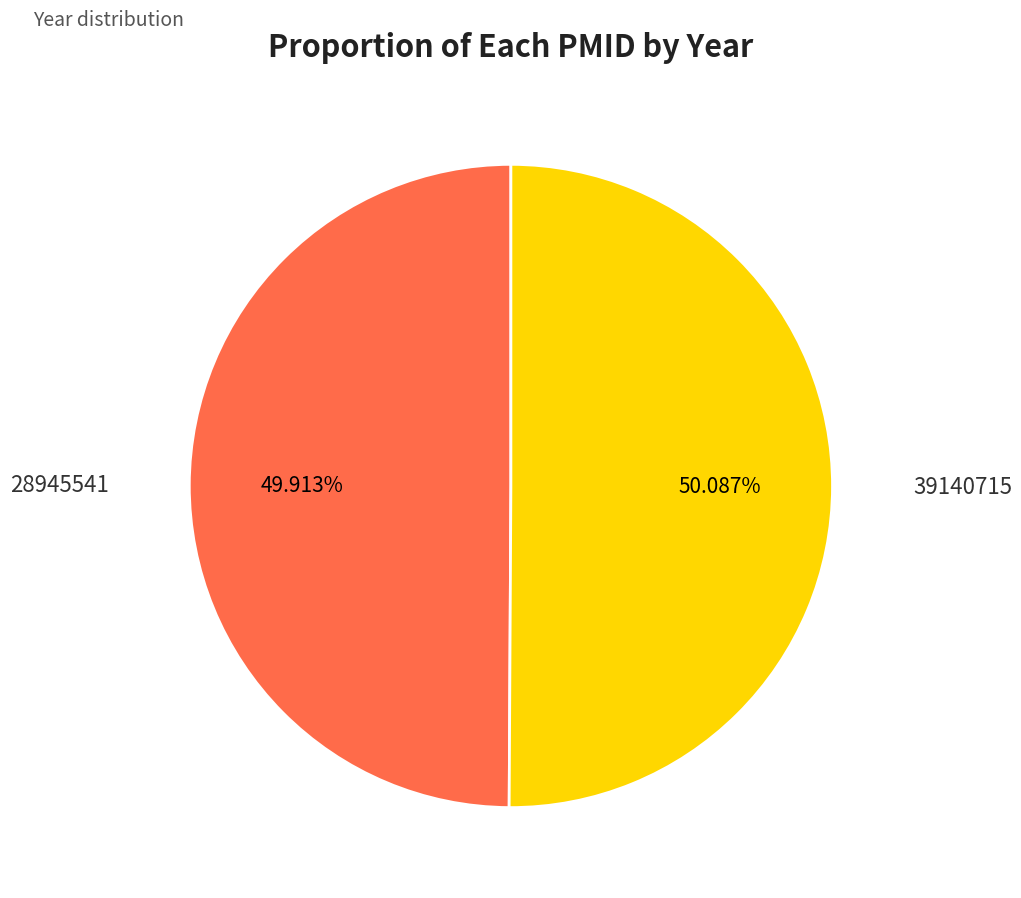

To the nearest percent, what portion does 39140715 represent?

50%